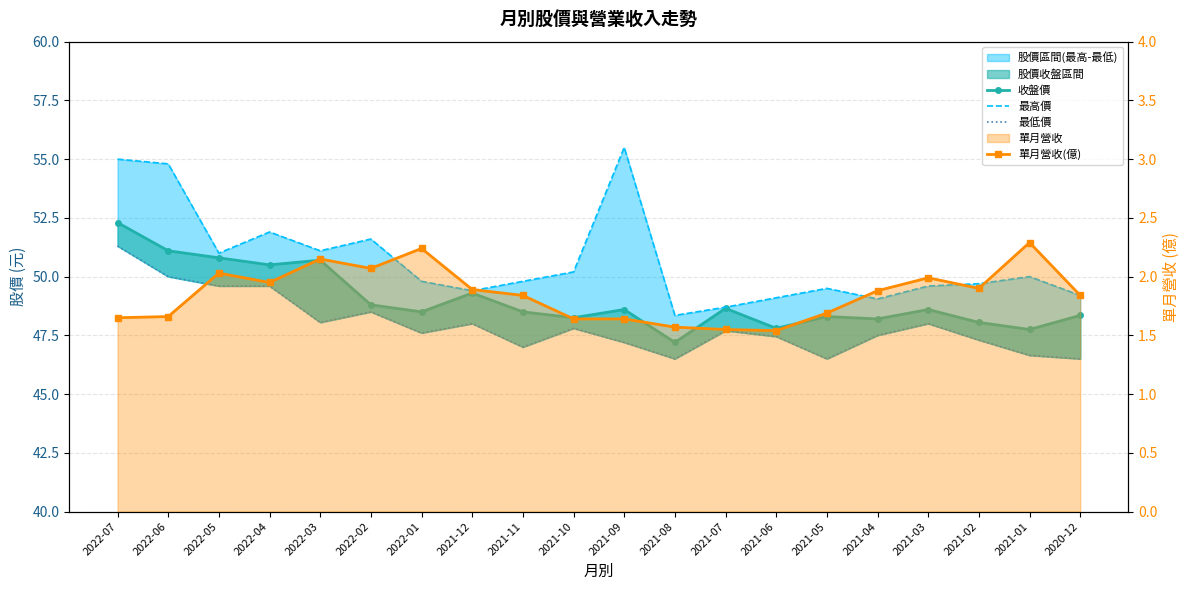

Reading left to right, transcribe all the data shown in this chart.

收盤價: 52.3	51.1	50.8	50.5	50.7	48.8	48.5	49.3	48.5	48.2	48.6	47.2	48.6	47.8	48.3	48.2	48.6	48.0	47.8	48.4
最高價: 55.0	54.8	51.0	51.9	51.1	51.6	49.8	49.4	49.8	50.2	55.5	48.4	48.7	49.1	49.5	49.0	49.6	49.7	50.0	49.2
最低價: 51.3	50.0	49.6	49.6	48.0	48.5	47.6	48.0	47.0	47.8	47.2	46.5	47.7	47.5	46.5	47.5	48.0	47.3	46.6	46.5
單月營收(億): 1.6	1.7	2.0	1.9	2.1	2.1	2.2	1.9	1.8	1.6	1.6	1.6	1.6	1.5	1.7	1.9	2.0	1.9	2.3	1.8